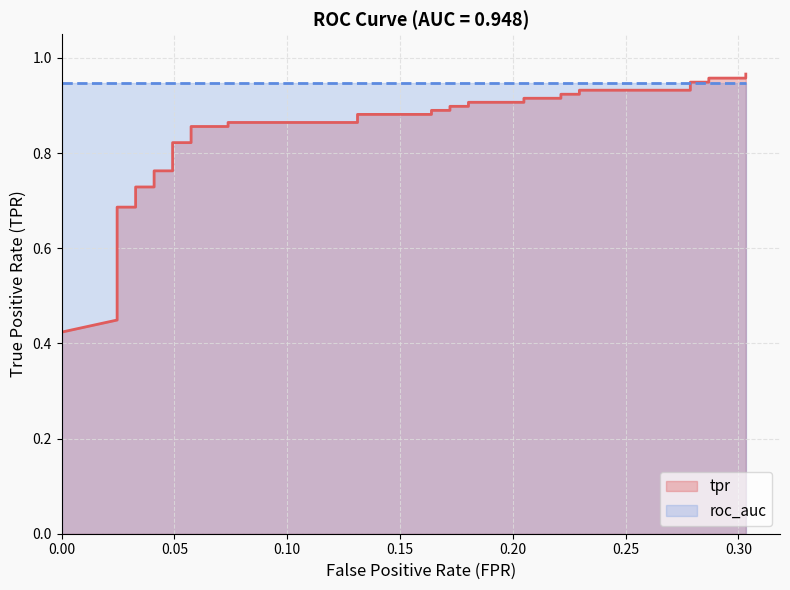

Reading left to right, list all the values displayed in this chart.

0.4	0.4	0.4	0.5	0.5	0.5	0.5	0.5	0.6	0.7	0.7	0.7	0.7	0.8	0.8	0.8	0.8	0.9	0.9	0.9	0.9	0.9	0.9	0.9	0.9	0.9	0.9	0.9	0.9	0.9	0.9	0.9	0.9	0.9	0.9	0.9	0.9	1.0	1.0	1.0